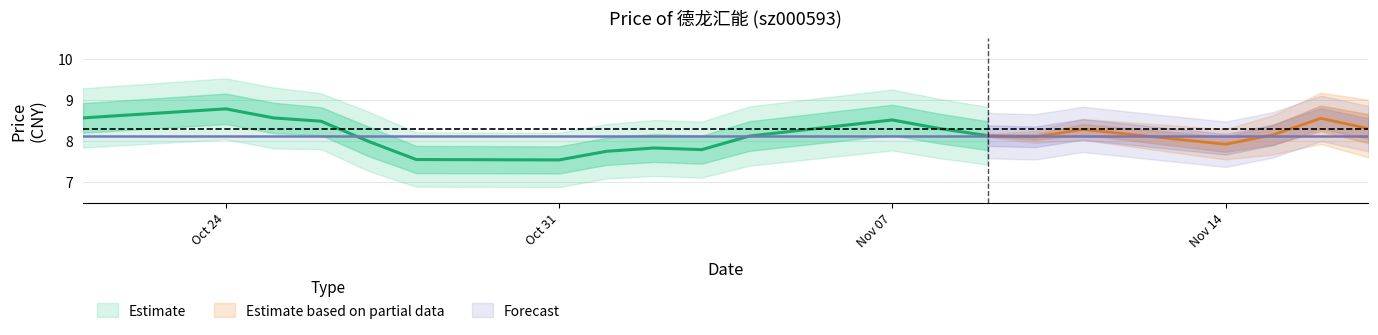

Is this an area chart (filled region under the line)?

No